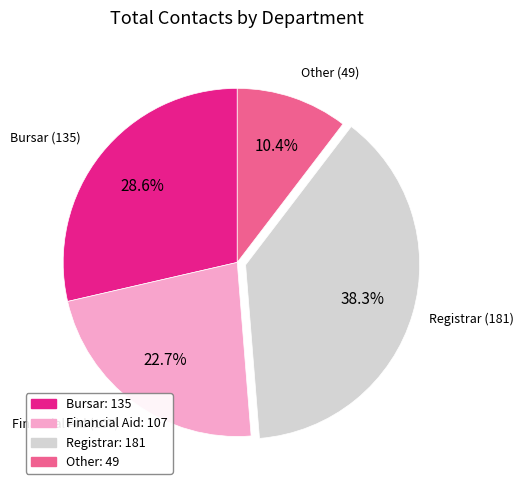

Does Other represent more than half of the total?

No